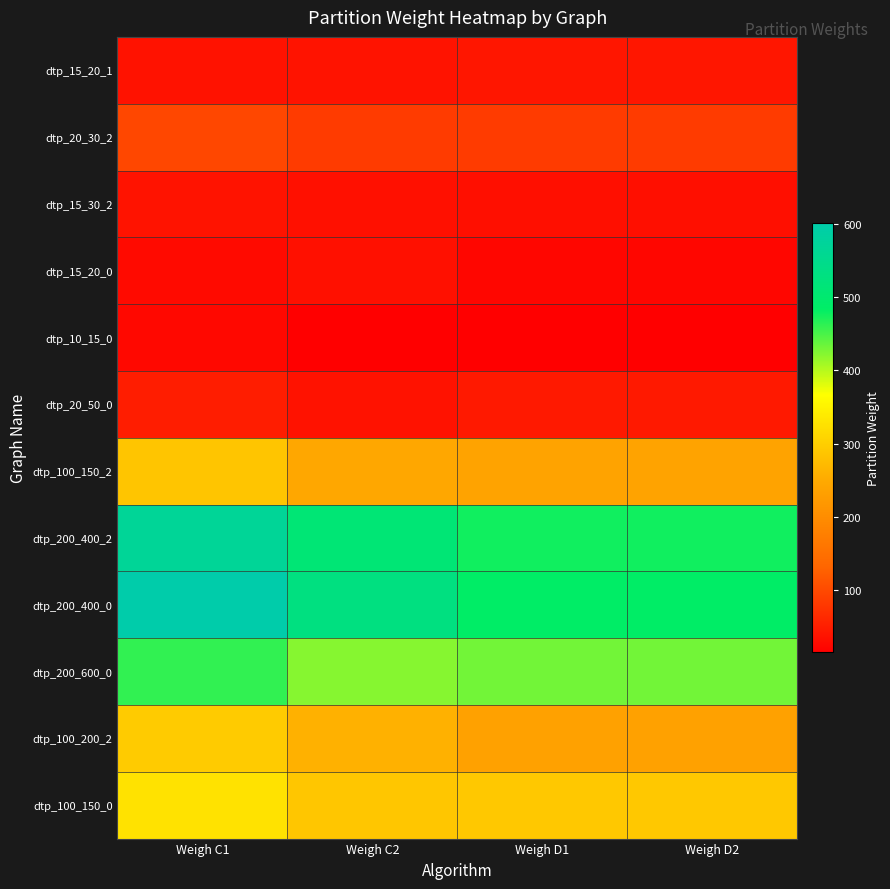

Reading left to right, what are all the values shown in this chart?

dtp_15_20_1: Weigh C1=36.6	Weigh C2=38.2	Weigh D1=41.6	Weigh D2=41.6
dtp_20_30_2: Weigh C1=97.5	Weigh C2=84.3	Weigh D1=84.5	Weigh D2=84.5
dtp_15_30_2: Weigh C1=38.8	Weigh C2=34.5	Weigh D1=33.3	Weigh D2=33.3
dtp_15_20_0: Weigh C1=28.5	Weigh C2=35.1	Weigh D1=23.9	Weigh D2=23.9
dtp_10_15_0: Weigh C1=25.8	Weigh C2=14.8	Weigh D1=14.8	Weigh D2=14.8
dtp_20_50_0: Weigh C1=49.8	Weigh C2=37.6	Weigh D1=45.0	Weigh D2=45.0
dtp_100_150_2: Weigh C1=287.2	Weigh C2=244.1	Weigh D1=238.1	Weigh D2=238.1
dtp_200_400_2: Weigh C1=568.8	Weigh C2=510.4	Weigh D1=475.4	Weigh D2=475.4
dtp_200_400_0: Weigh C1=601.3	Weigh C2=528.8	Weigh D1=485.0	Weigh D2=485.0
dtp_200_600_0: Weigh C1=461.1	Weigh C2=422.2	Weigh D1=431.7	Weigh D2=431.7
dtp_100_200_2: Weigh C1=295.5	Weigh C2=260.2	Weigh D1=235.0	Weigh D2=235.0
dtp_100_150_0: Weigh C1=327.3	Weigh C2=289.1	Weigh D1=290.9	Weigh D2=290.9